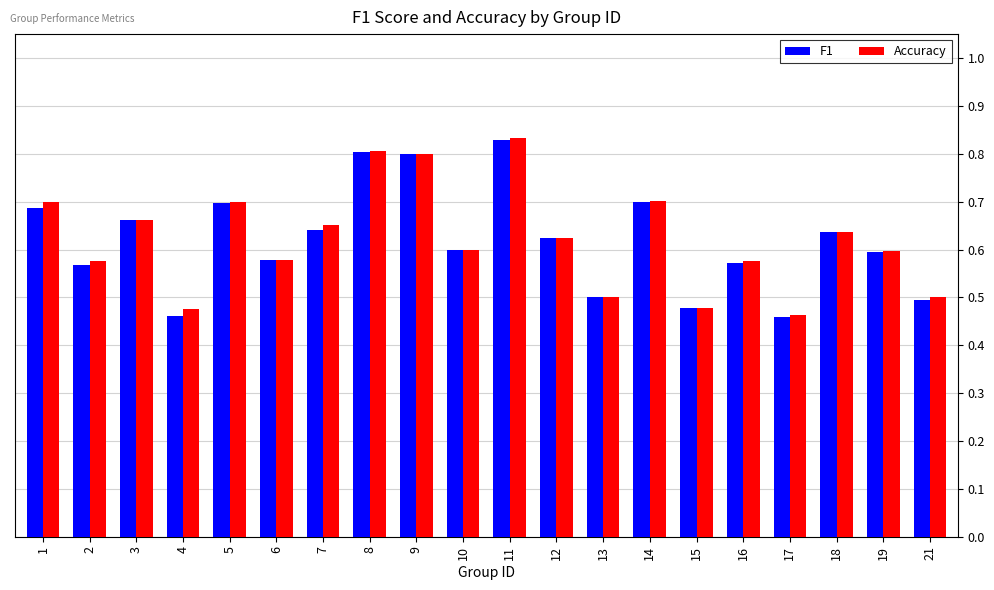

At how many categories does at least one series exceed 0?

20